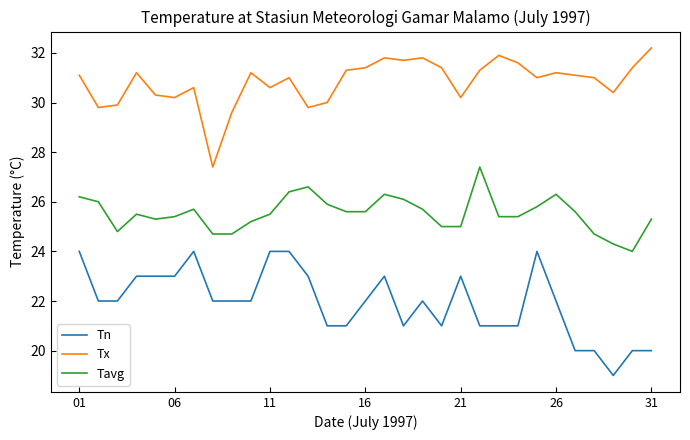

True or false: Tn and Tx intersect in this chart.

False